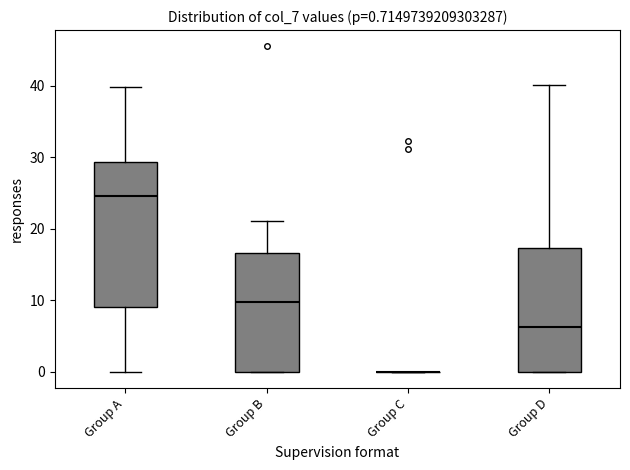

Which box is the tallest, from its lower edge to its upper edge?

Group A